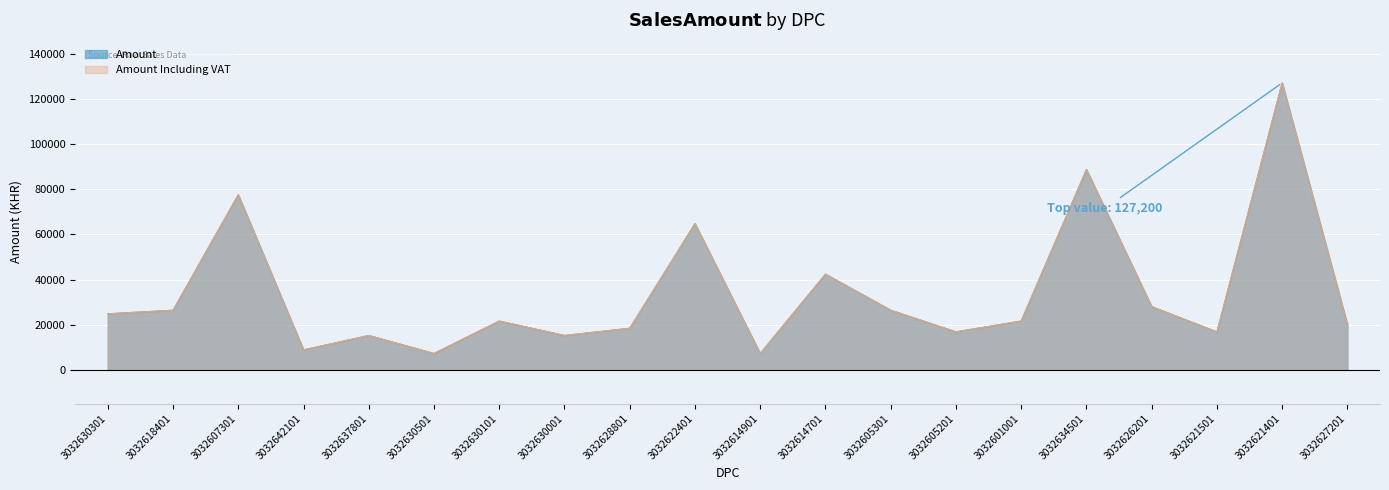

What is the sum of the Amount values at 3032601001 and 3032621501?

38400